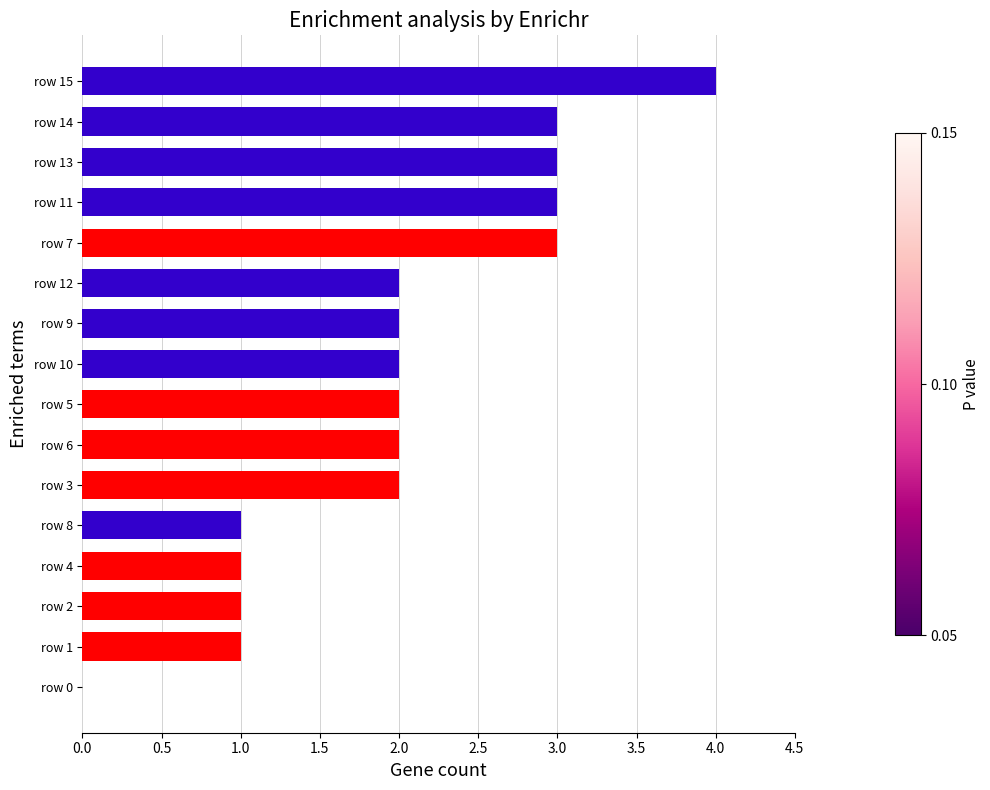

What is the sum of the values at row 13 and row 8?

4